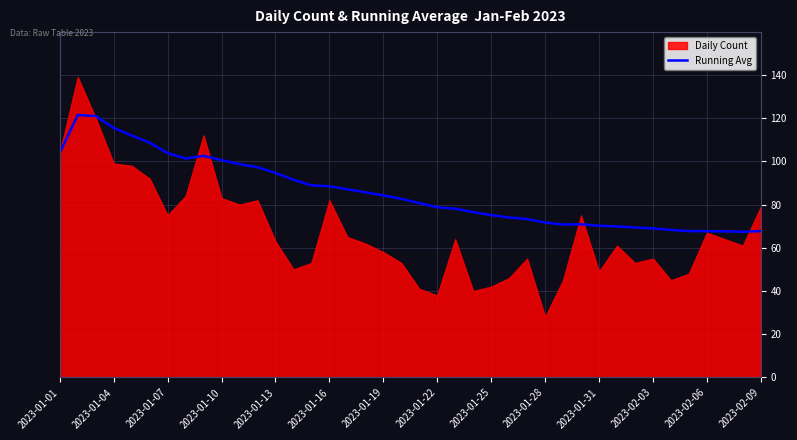

The chart shows a value of 107.8 at 34. True or false?

False